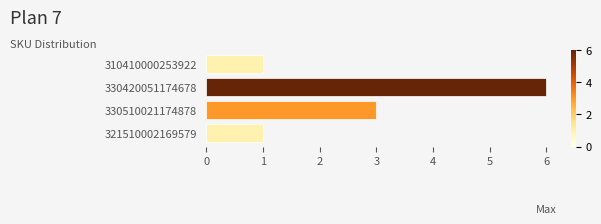

What position from the bottom is 321510002169579?

1